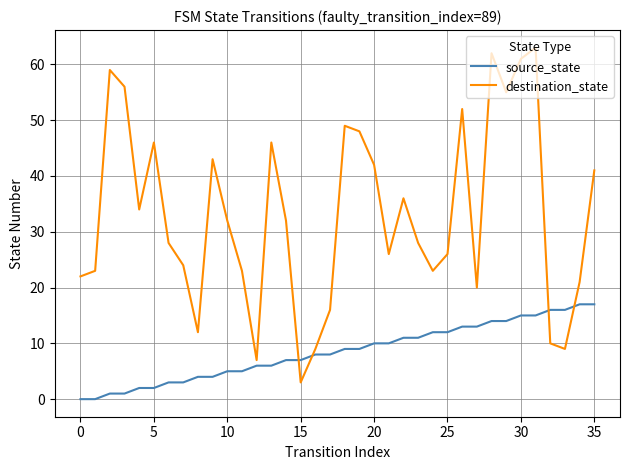

What is the difference between the second highest and second lowest values in the source_state series?

17